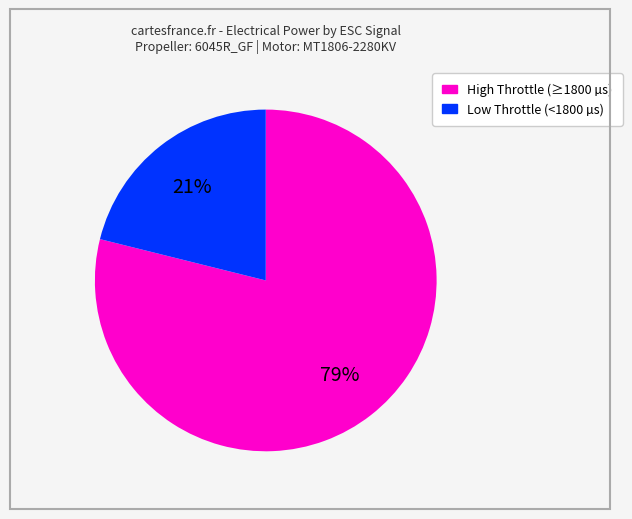

To the nearest percent, what is the average slice percentage?

50%